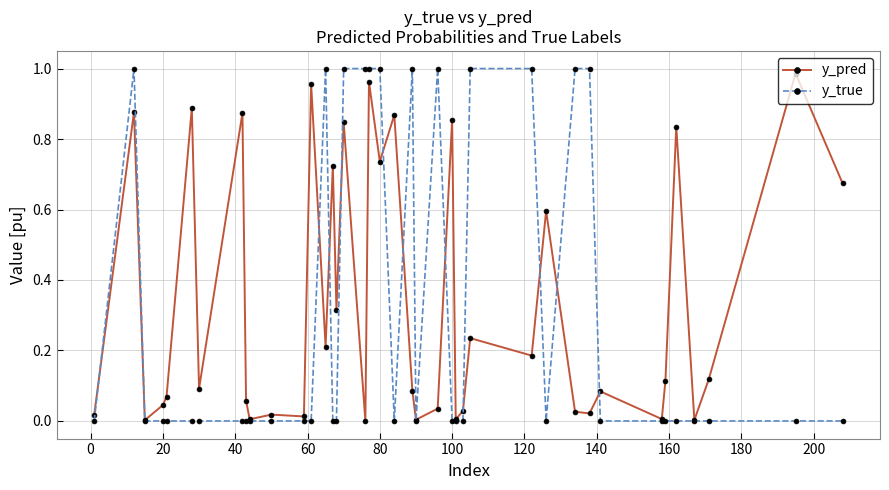

What are all the series names shown in the legend?

y_pred, y_true